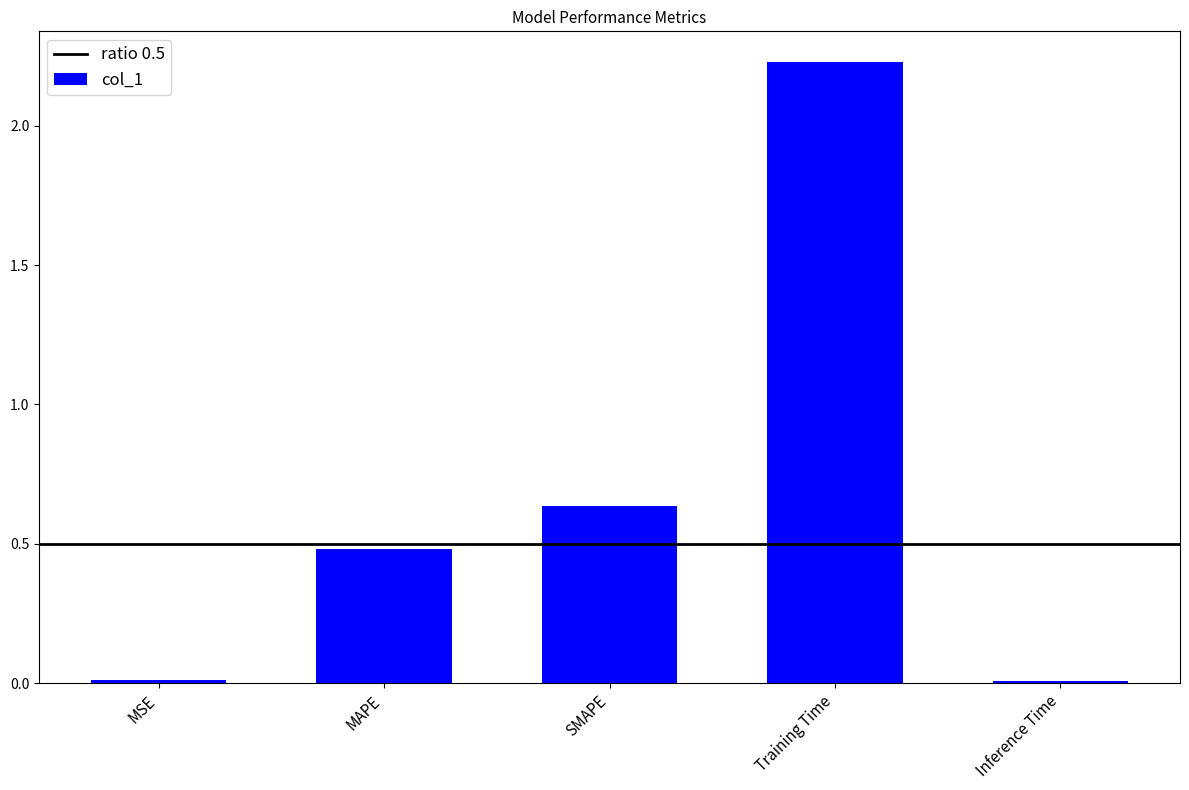

What is the change in value from Training Time to Inference Time?

-2.2